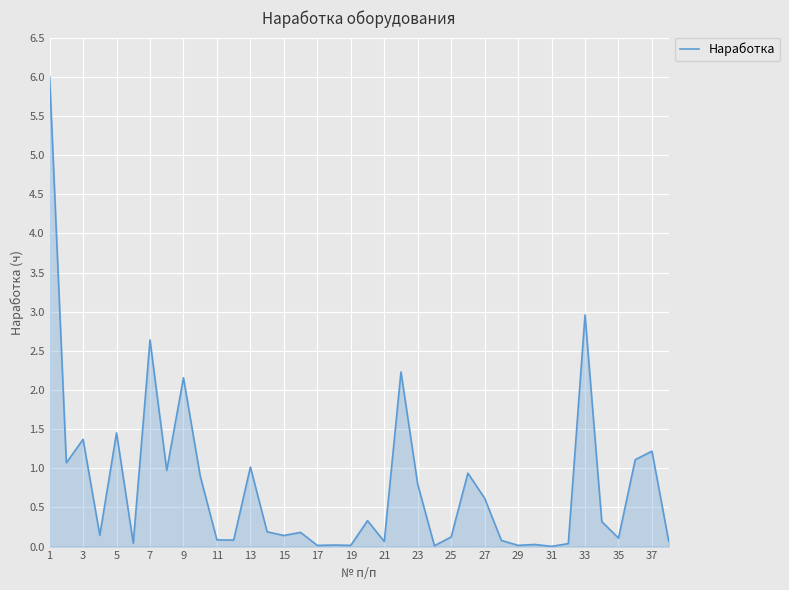

What is the difference between the maximum and minimum values?

6.0